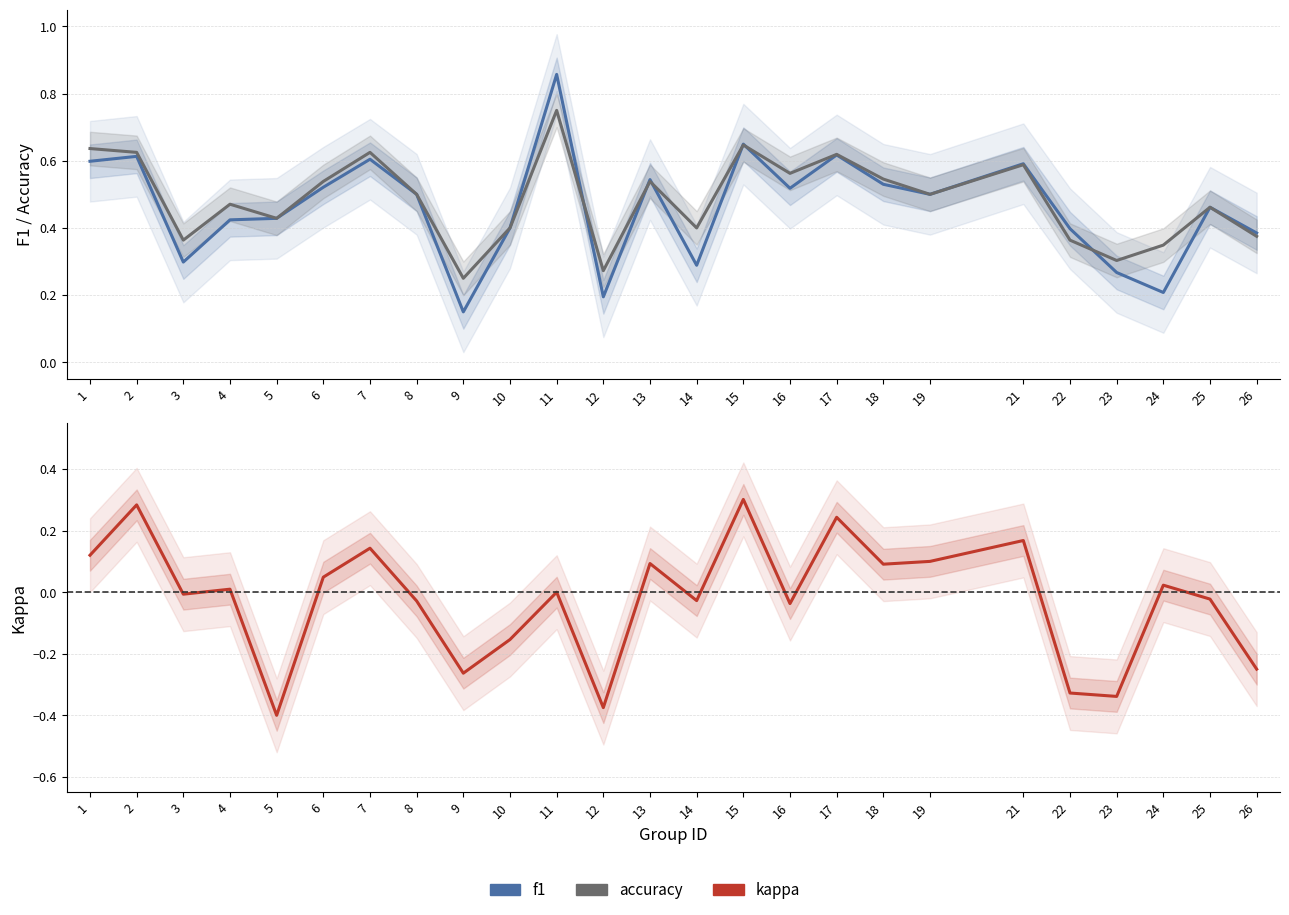

How many f1 values are between 0 and 1?

25